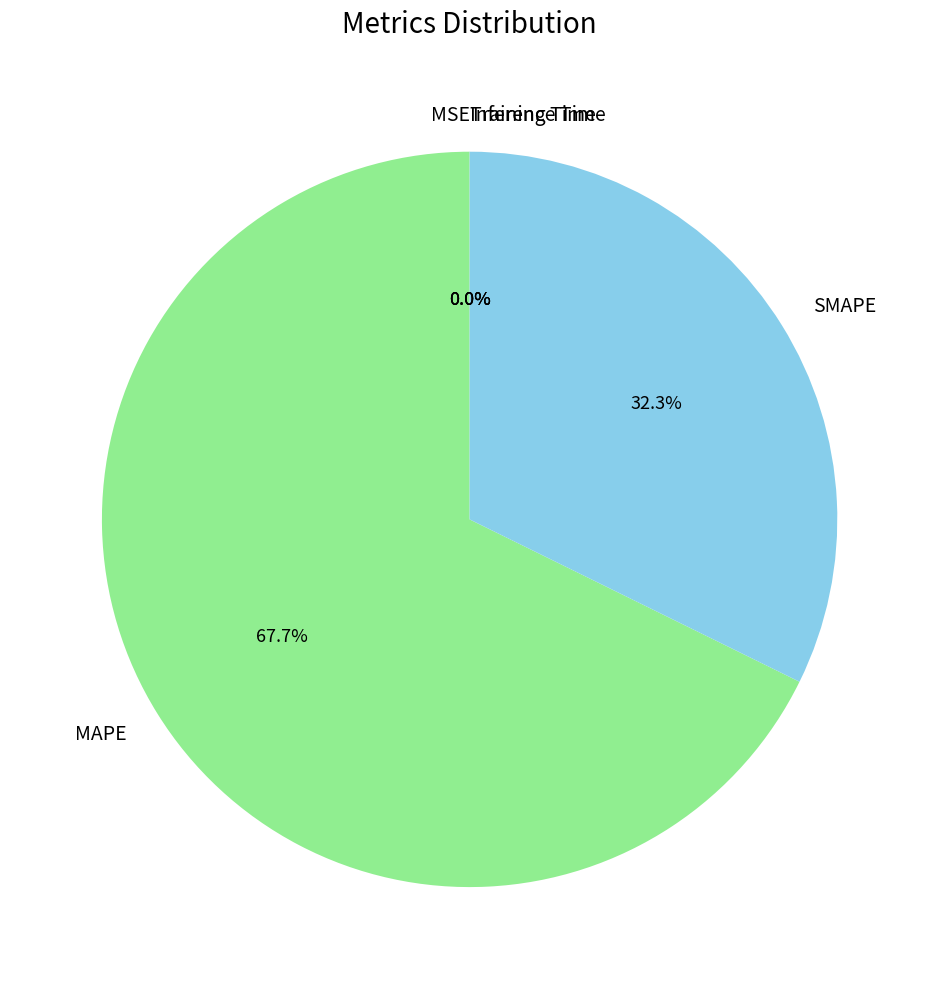

Which category has the biggest portion of the pie?

MAPE